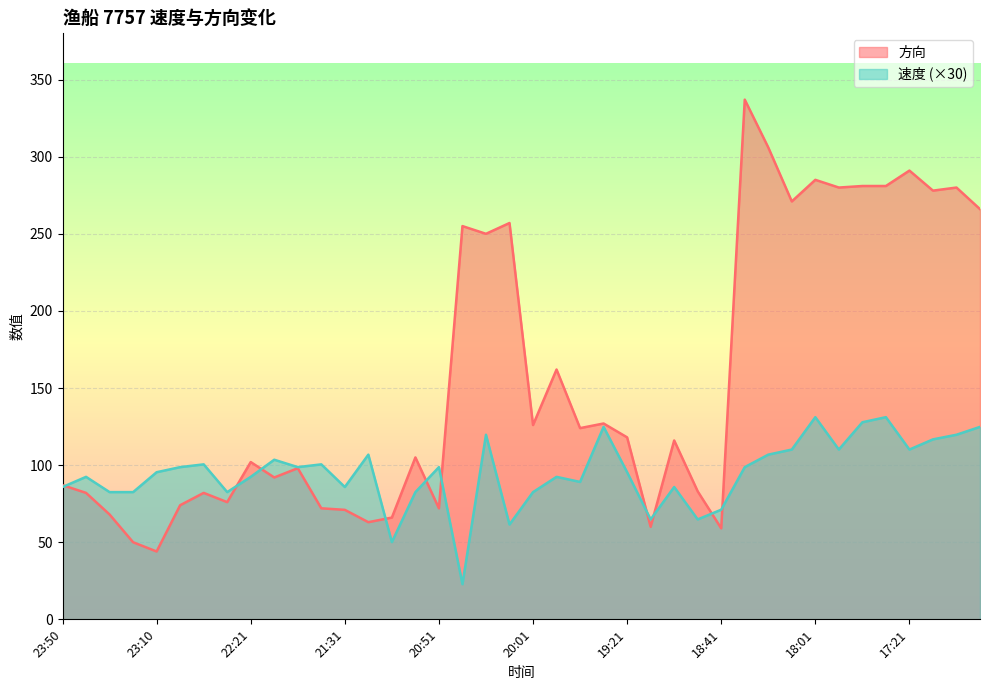

Count the number of categories in the chart.

40